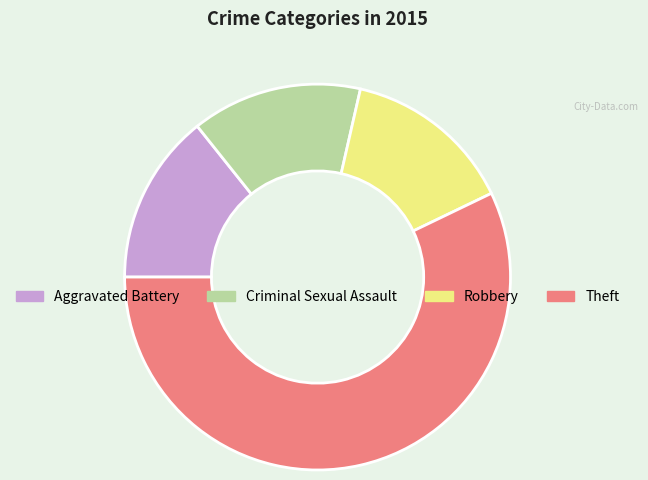

How many slices are in this pie chart?

4